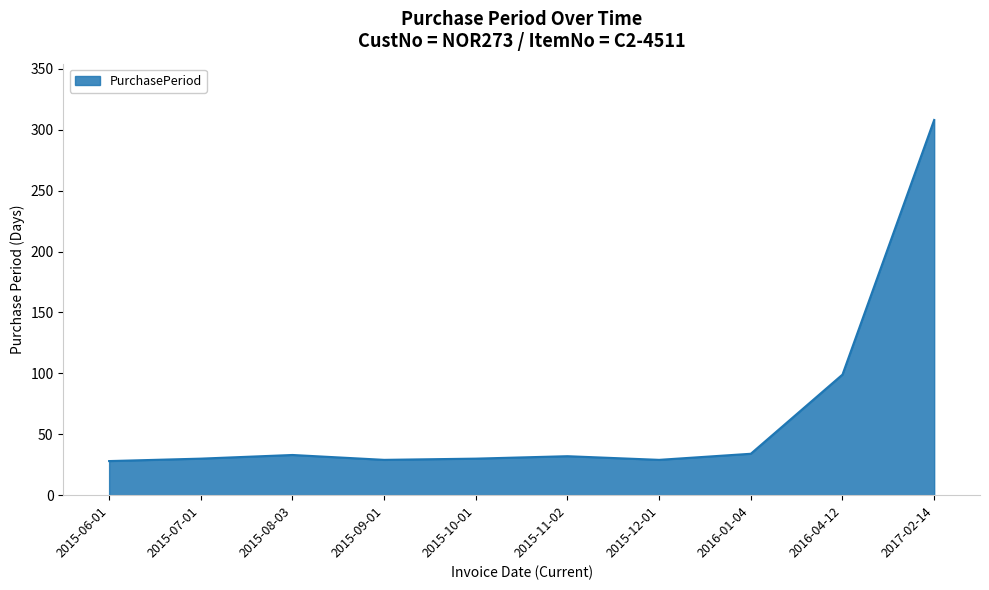

True or false: the data shows 30 at 2015-10-01.

True